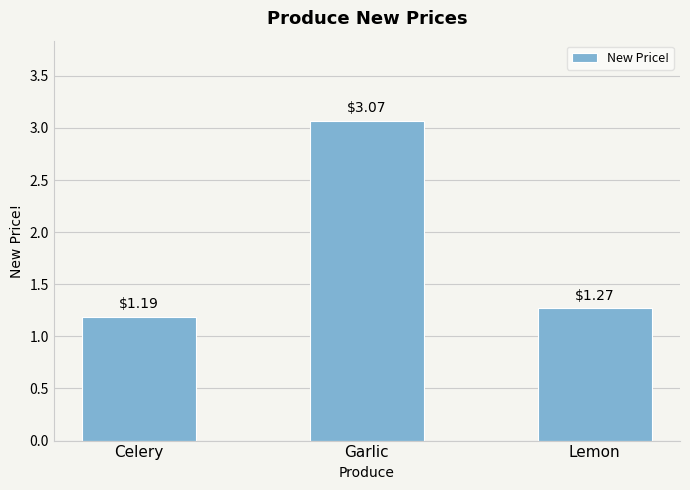

What is the change in value from Garlic to Lemon?

-1.8